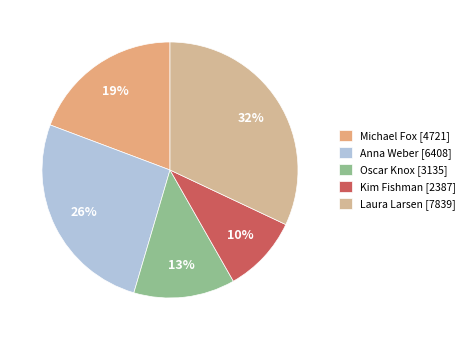

To the nearest percent, what is the difference between the Laura Larsen and Michael Fox slice percentages?

13%